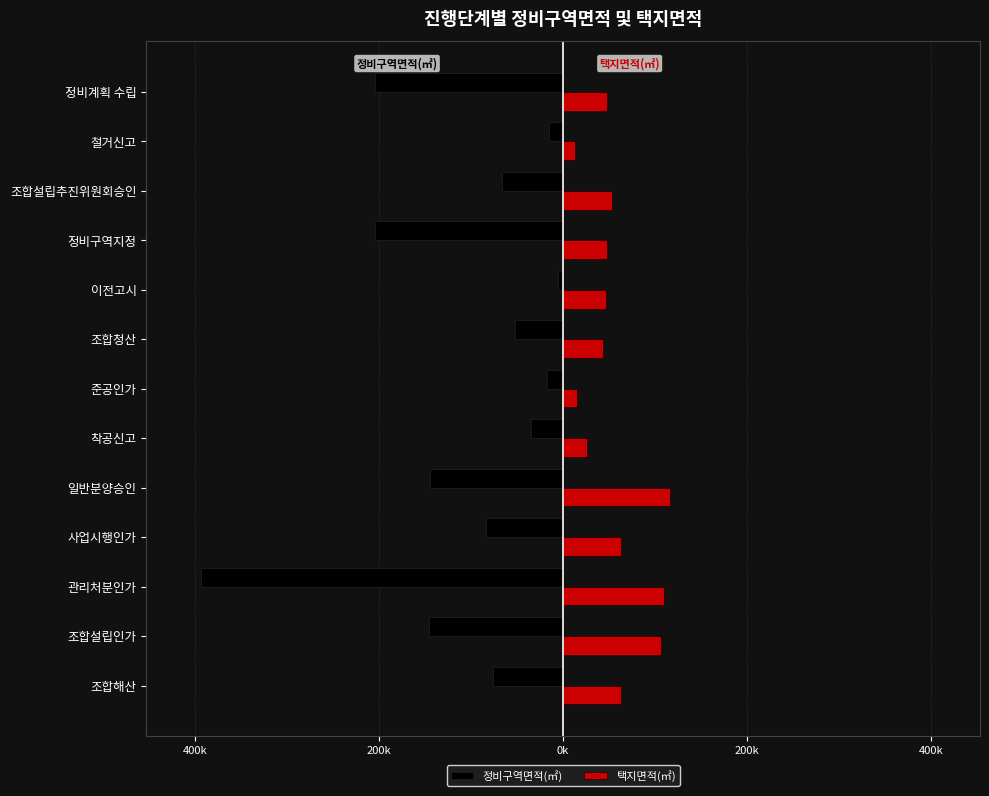

What are all the series names shown in the legend?

정비구역면적(㎡), 택지면적(㎡)